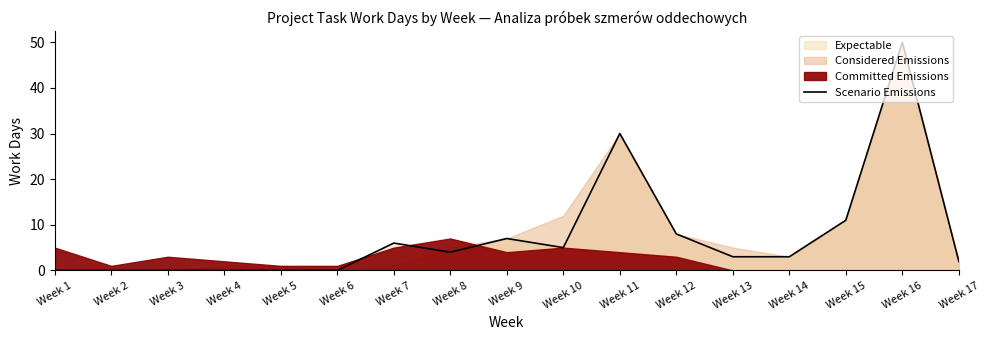

At which category does the data reach its first local valley?

Week 8